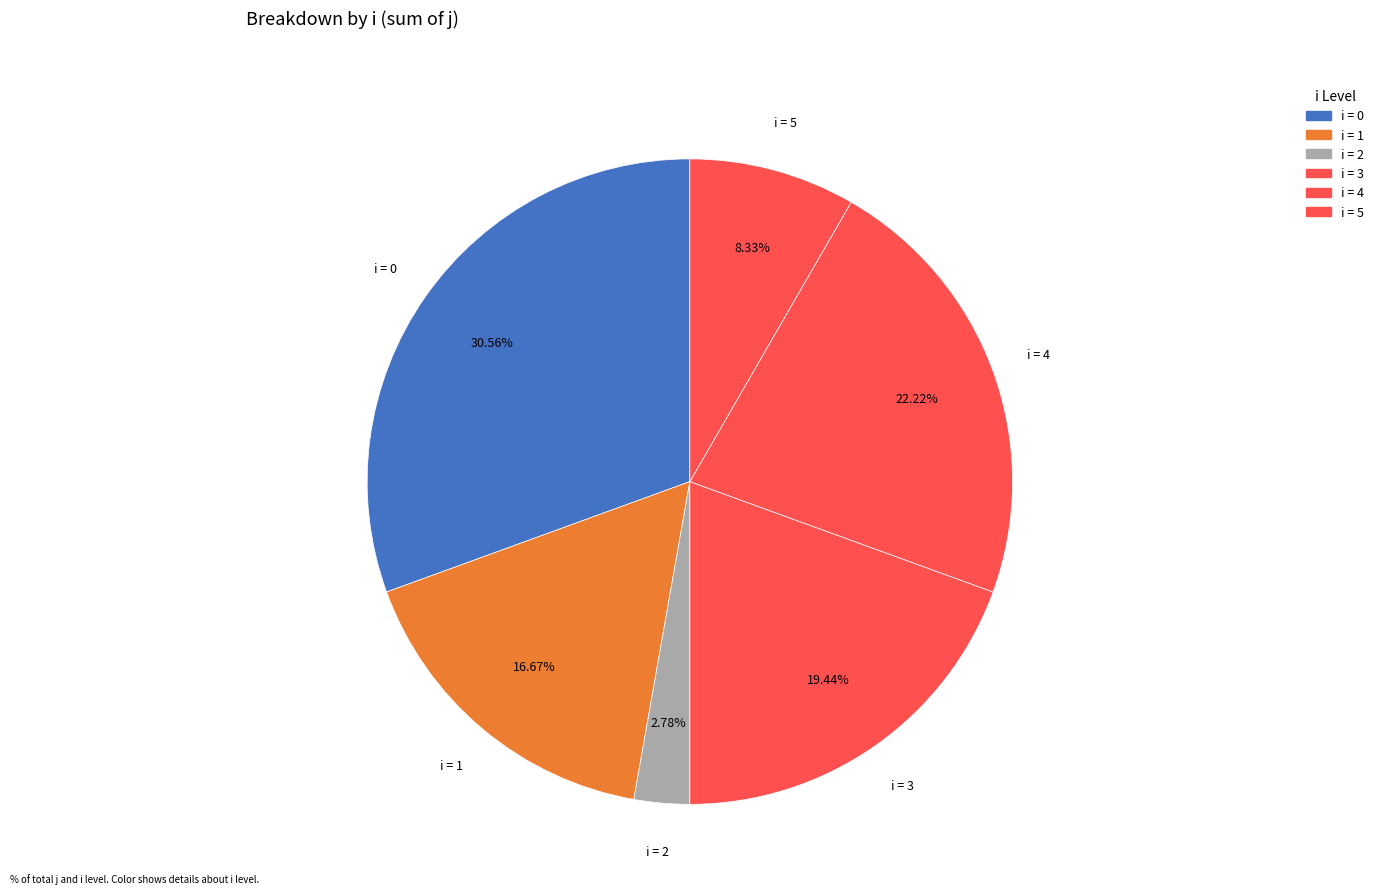

Approximately how many times larger is the value at i = 4 compared to i = 1?

1.3